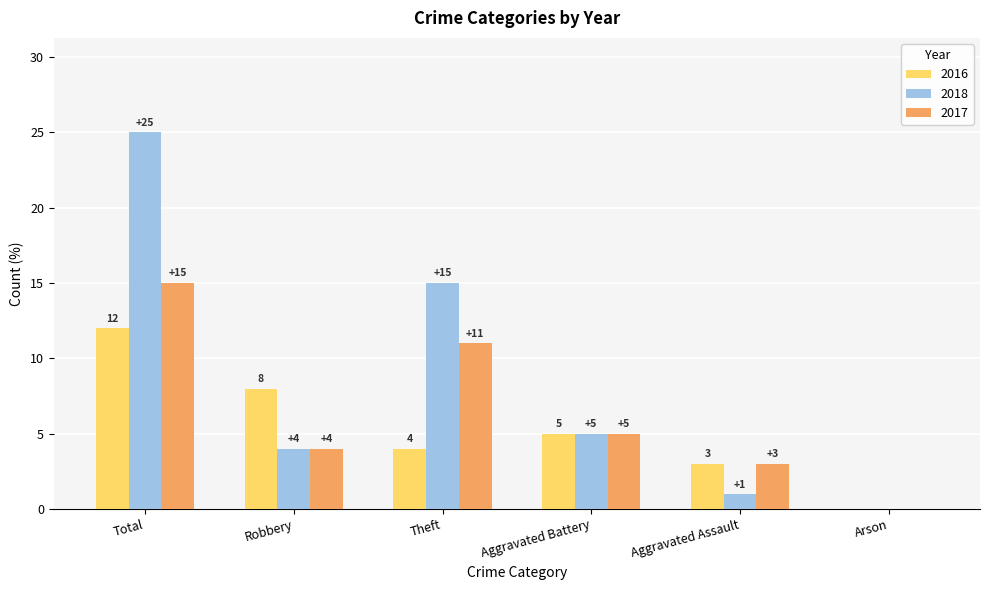

Reading left to right, what are all the values shown in this chart?

2016: 12	8	4	5	3	0
2018: 25	4	15	5	1	0
2017: 15	4	11	5	3	0